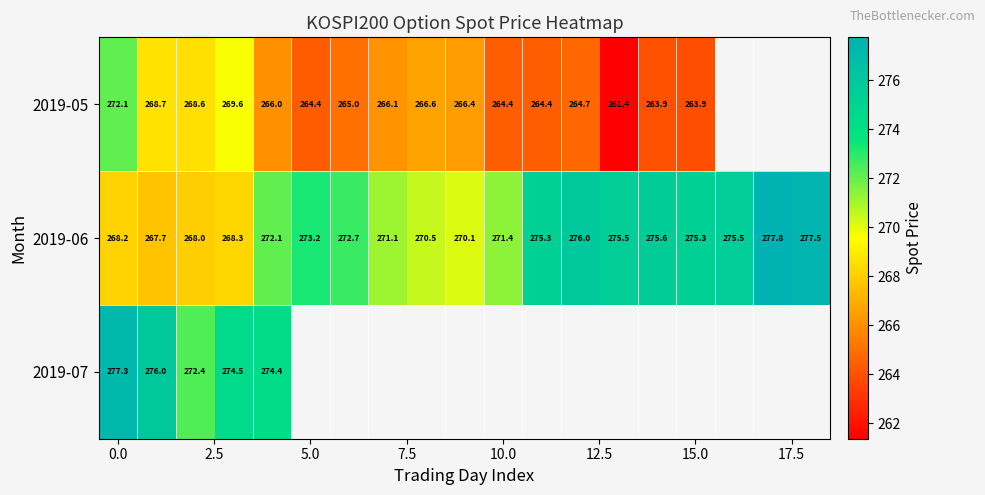

What is the lowest value of the 2019-06 series?

267.7